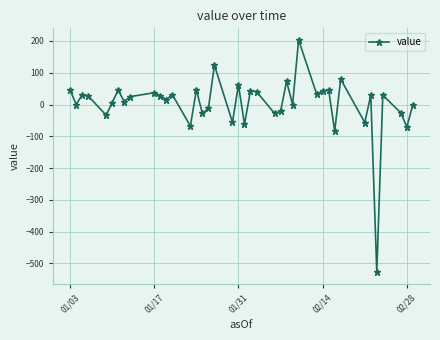

True or false: the data has more than 1 interior local peaks.

True